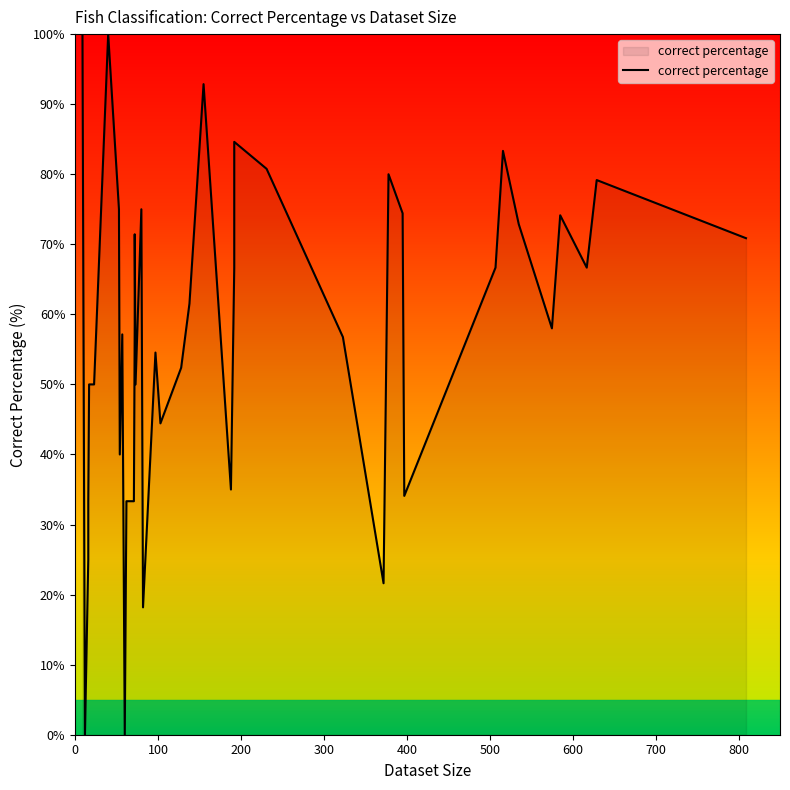

How many lines are shown in the chart?

1